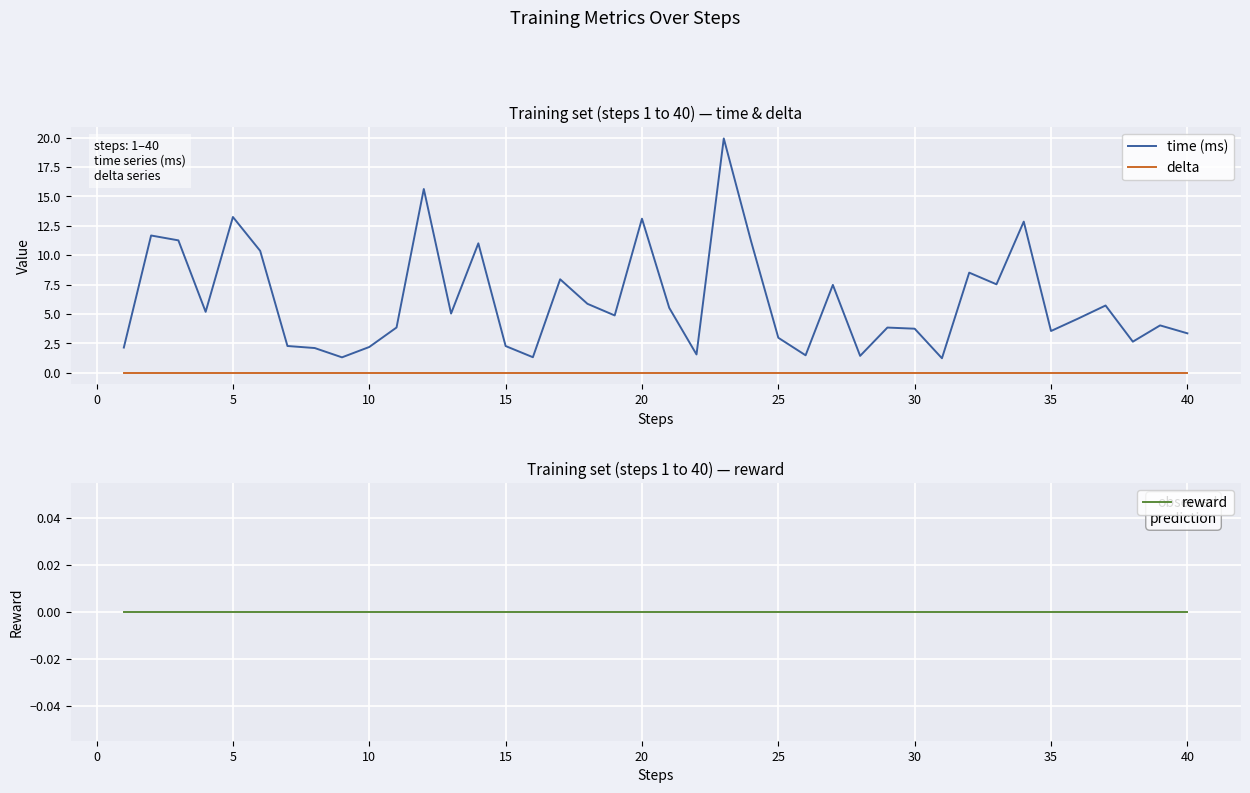

What is the maximum value for time (ms)?

19.9